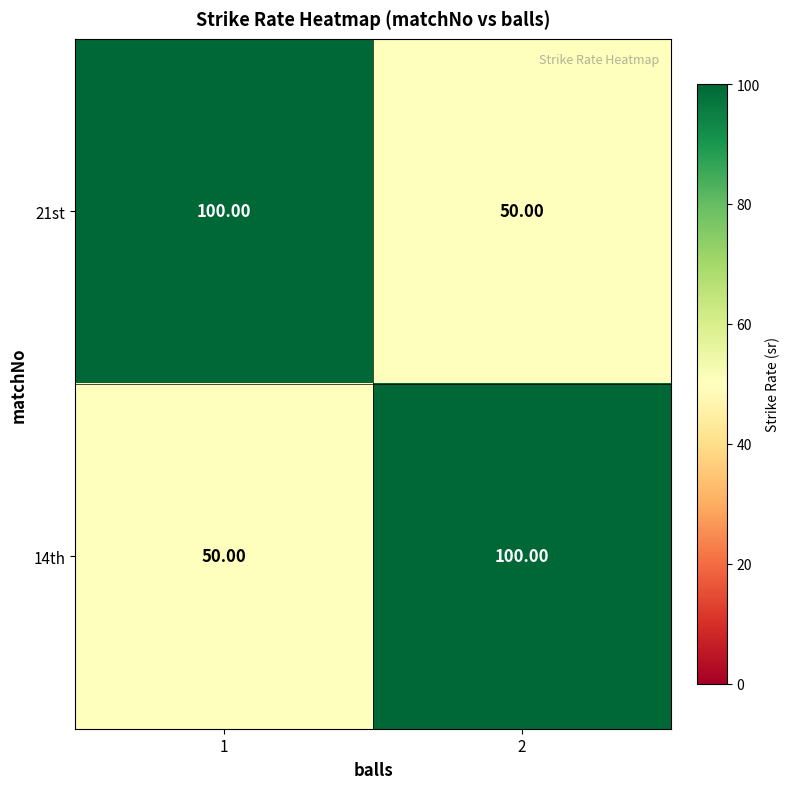

What is the difference between the maximum and minimum values in the 21st series?

50